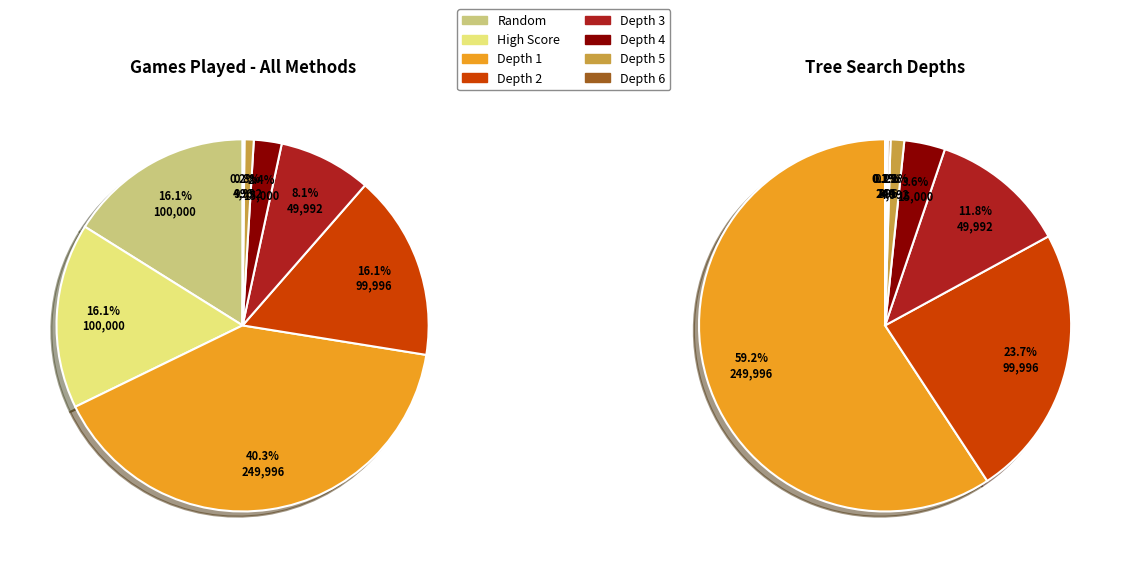

Which series has the largest range (max minus min)?

Tree Search Depths